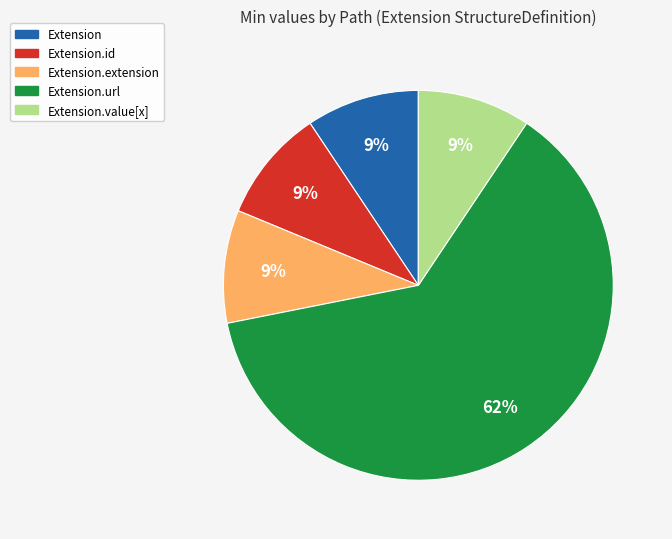

Is there a majority slice in this chart?

Yes